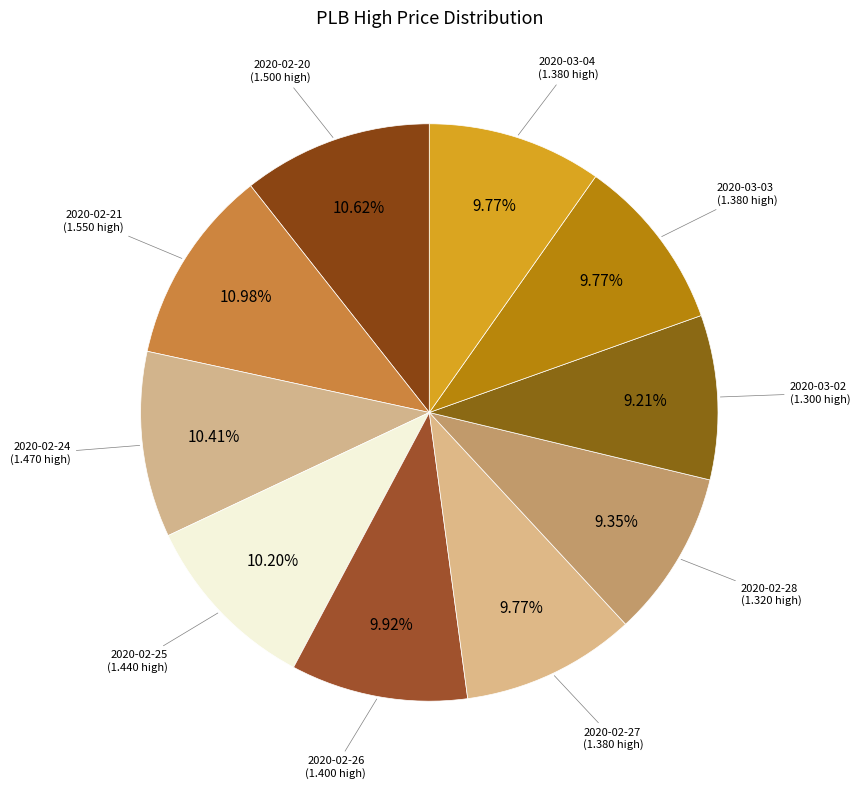

To the nearest percent, what portion does 2020-02-27 represent?

10%